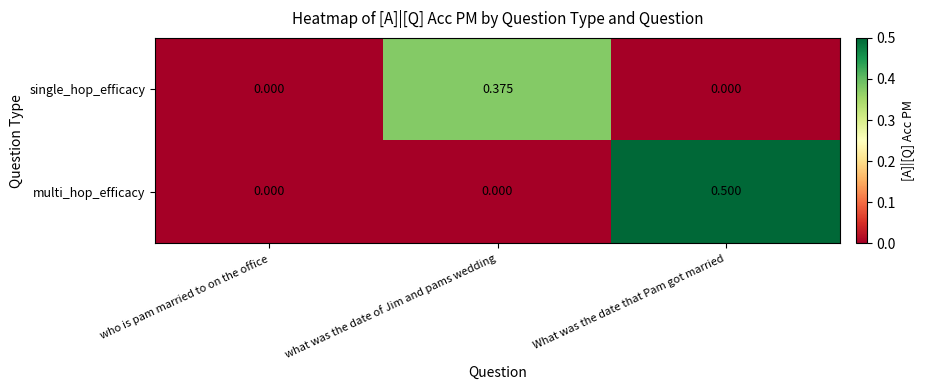

Which series changed the most between who is pam married to on the office and What was the date that Pam got married?

multi_hop_efficacy